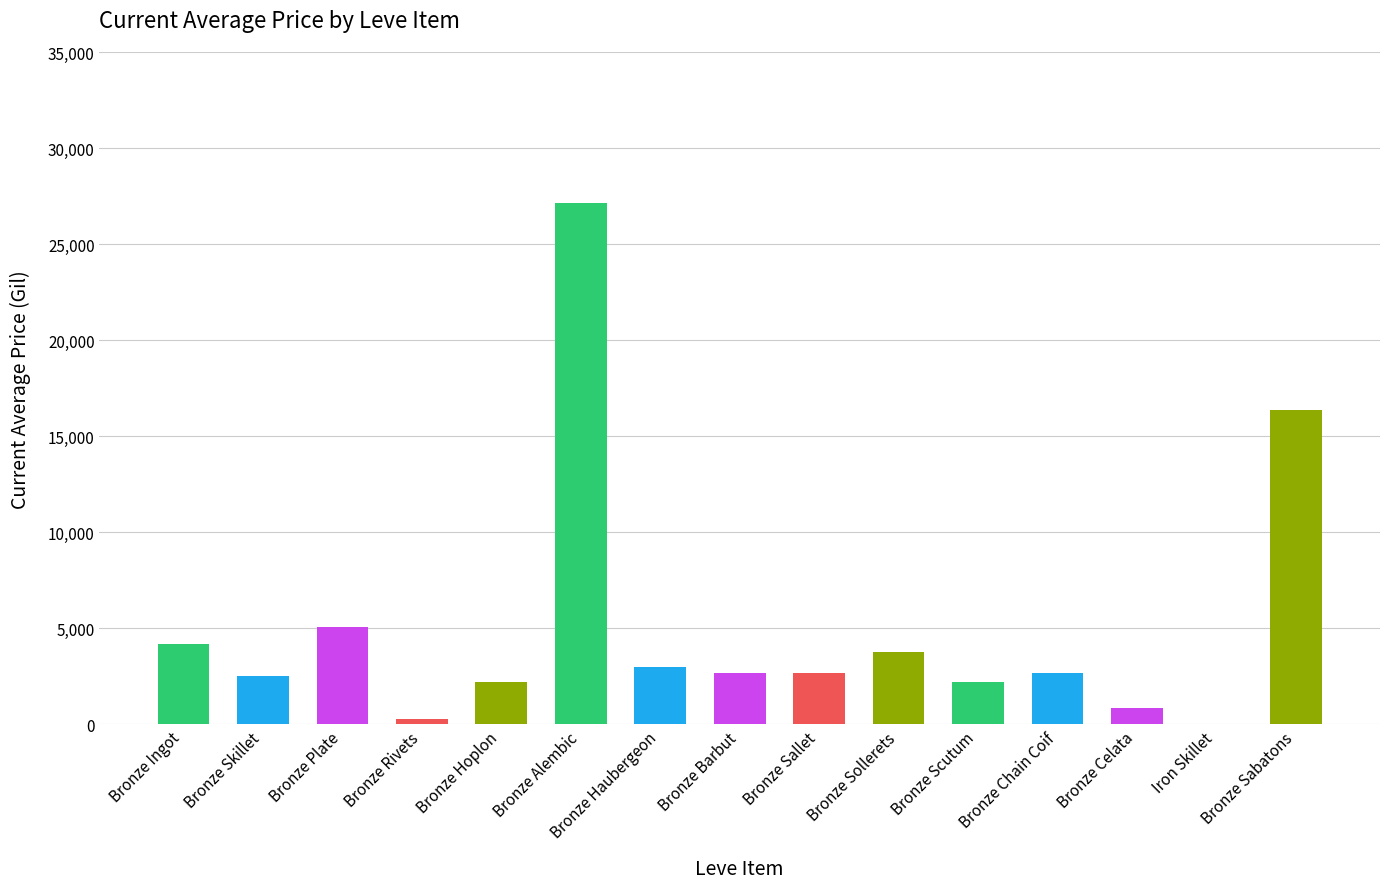

Read the value at Bronze Plate.

5071.0